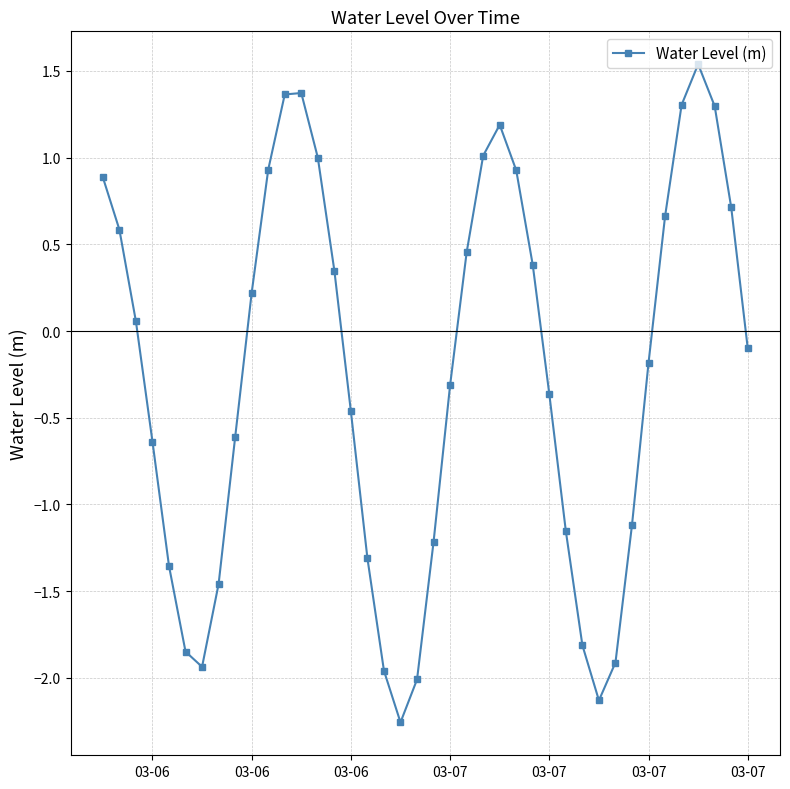

What is the sum of all values?

-9.9